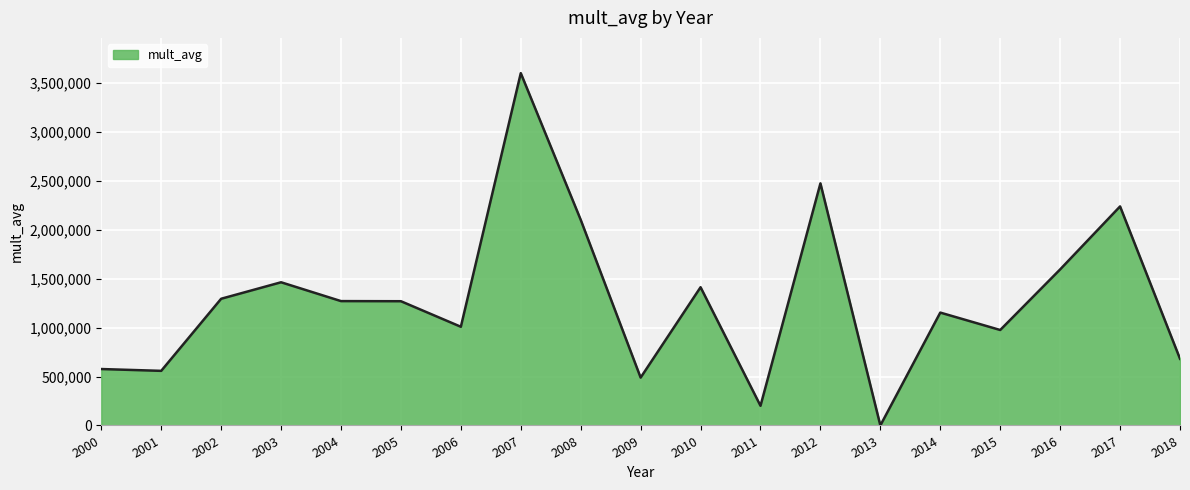

What is the difference between the values at 2000 and 2008?

1525779.4